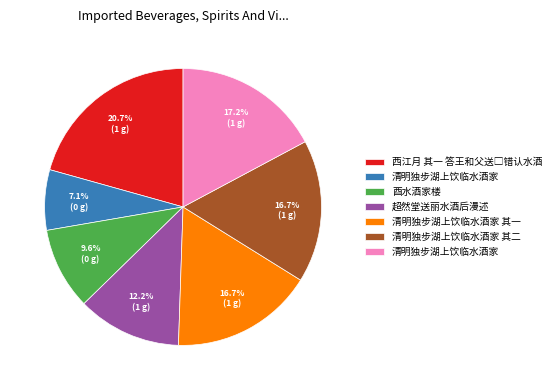

Does any single category account for the majority?

No